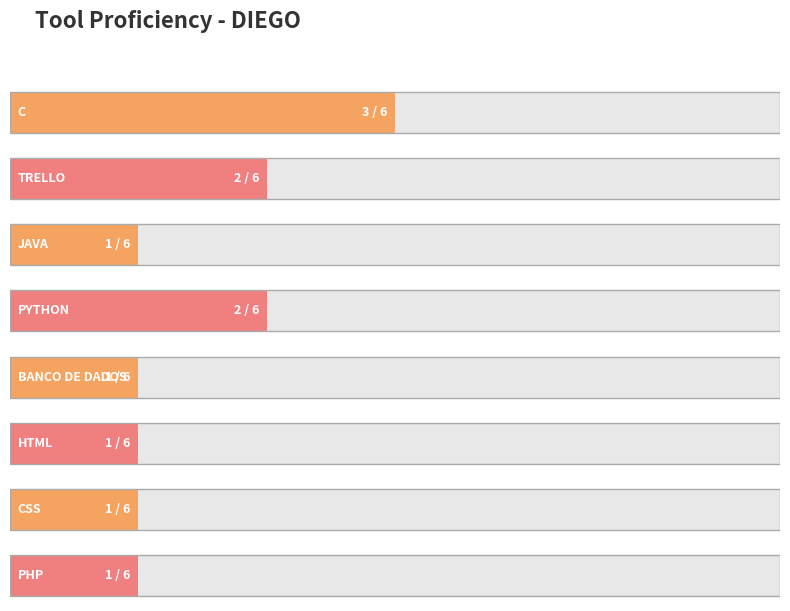

What is the difference between the second highest and minimum values?

1